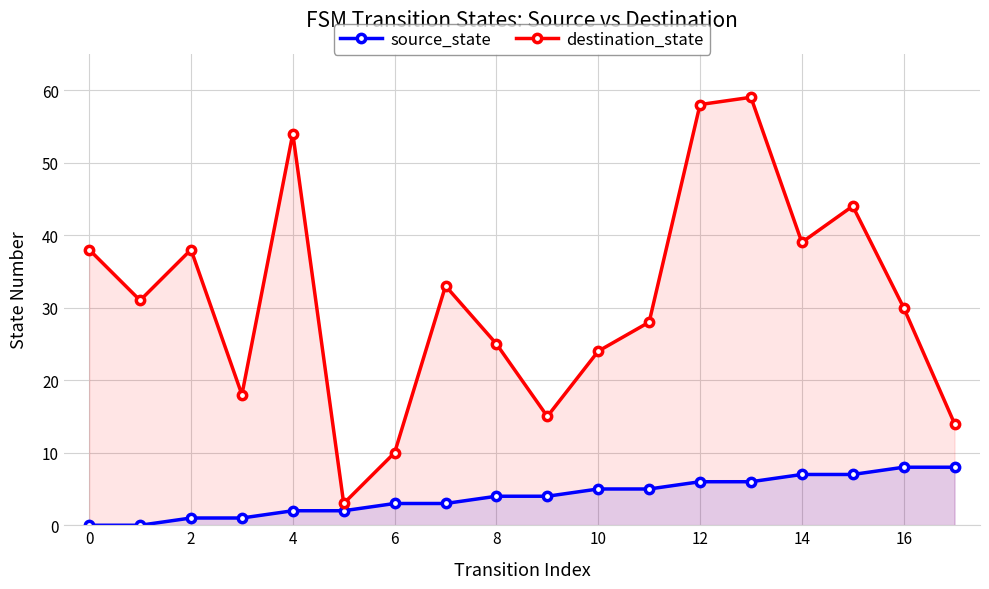

What is the value of the destination_state point at the 3rd from the left?

38